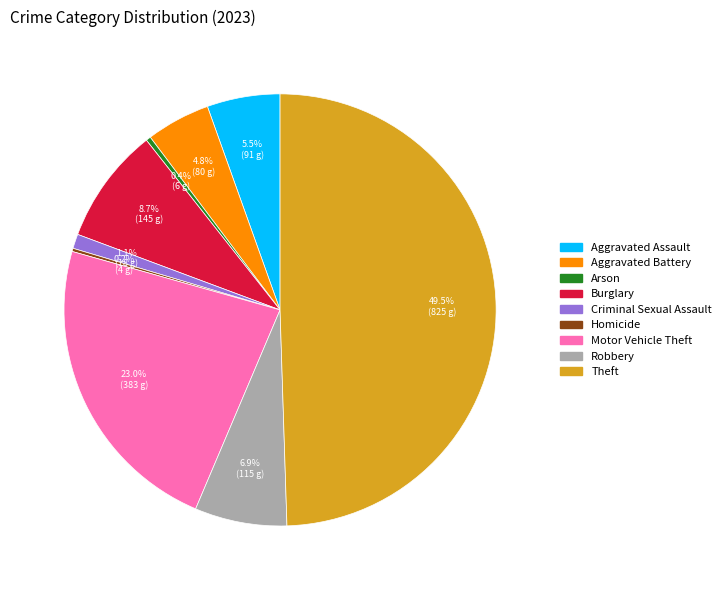

Which has a higher value, Criminal Sexual Assault or Aggravated Battery?

Aggravated Battery